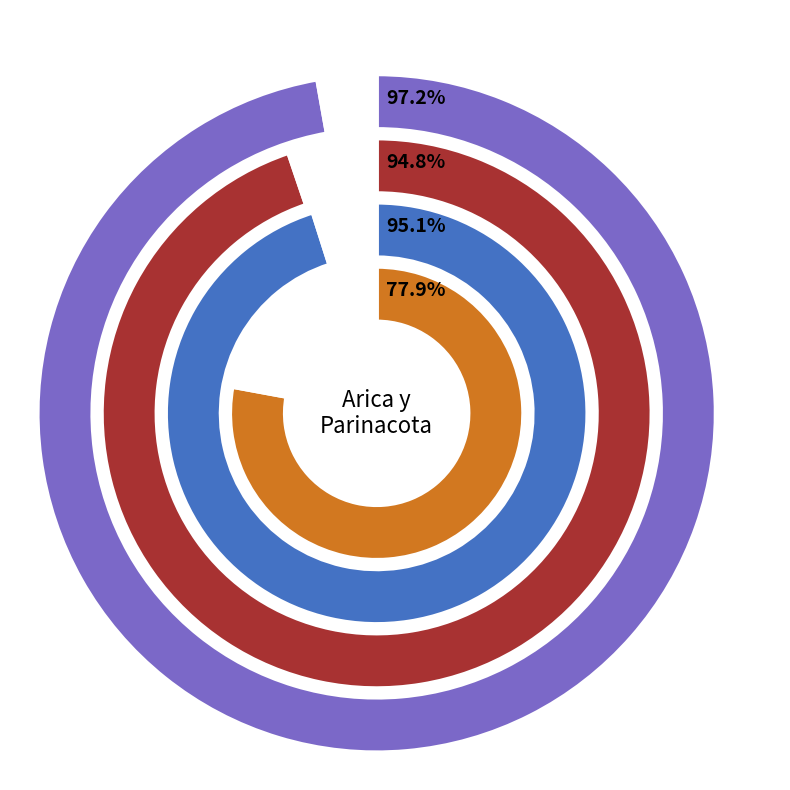

Count the number of slices in the pie.

4